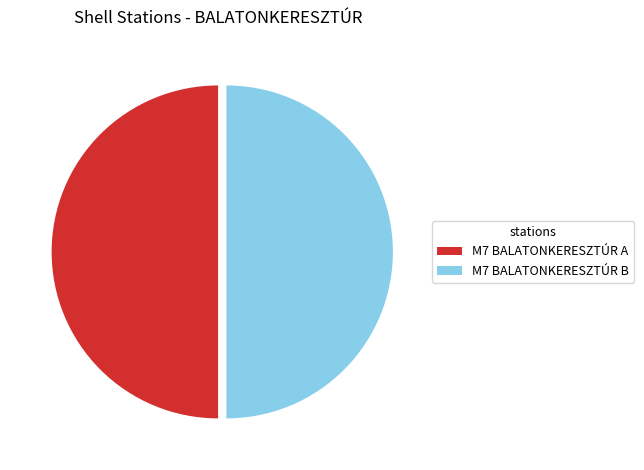

How many slices are in this pie chart?

2